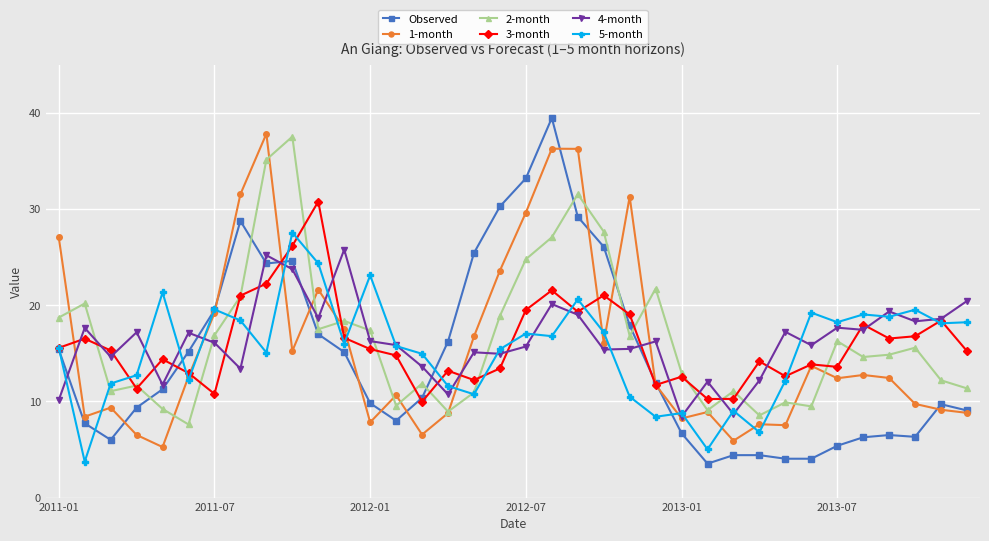

At how many categories does at least one series exceed 32?

5